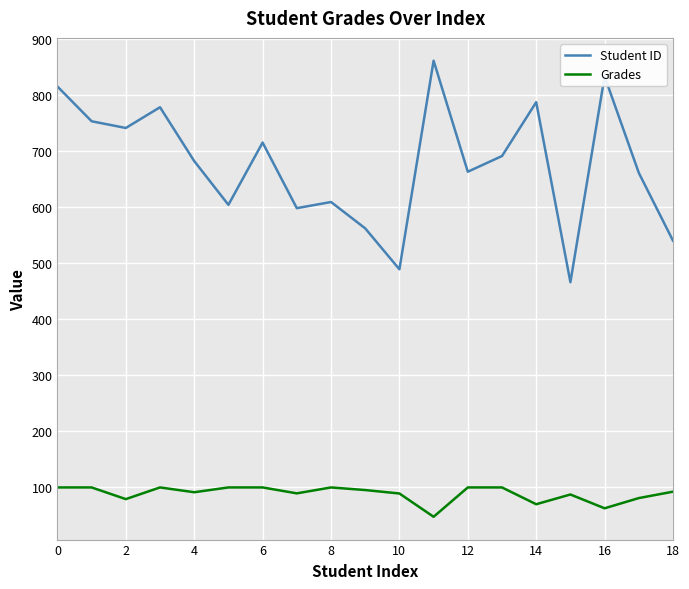

What is the maximum value shown in the chart?

861.0